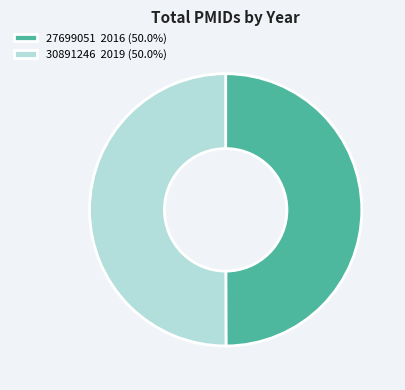

True or false: 27699051 accounts for 50% of the total.

True